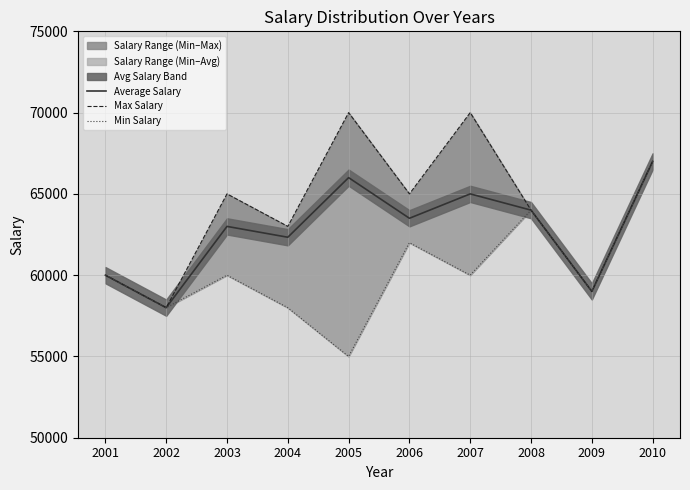

List the series in order of their peak value, highest first.

Max Salary, Average Salary, Min Salary